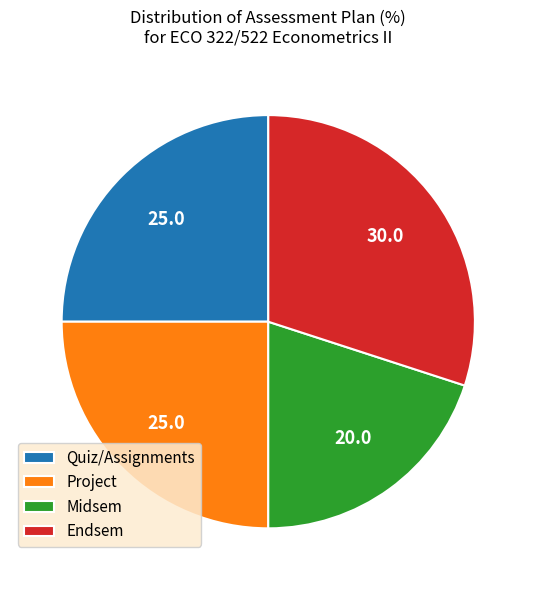

Between Midsem and Project, which is larger?

Project